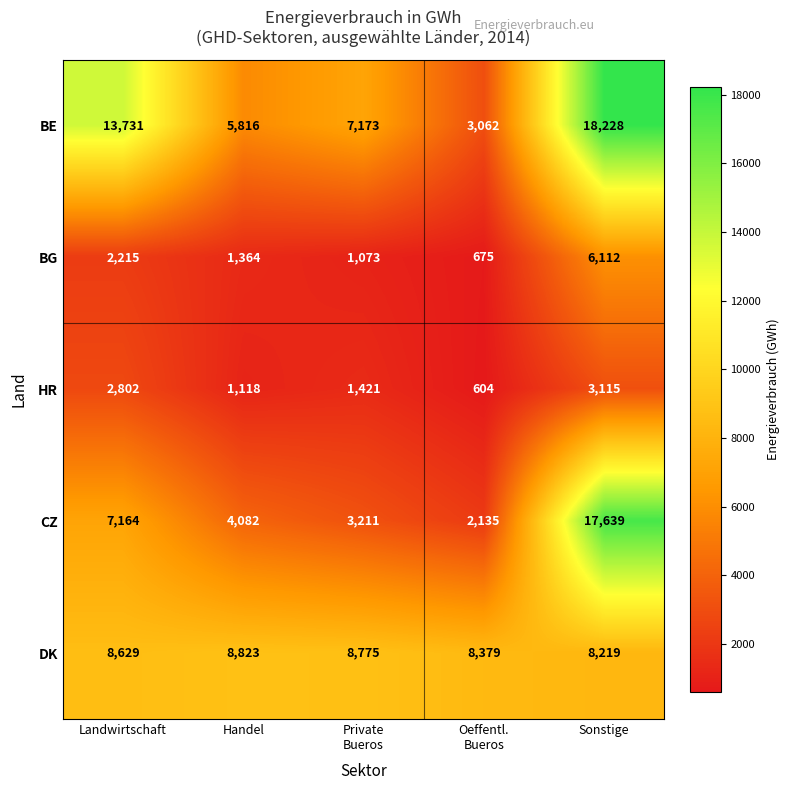

How many distinct data groups are displayed?

5